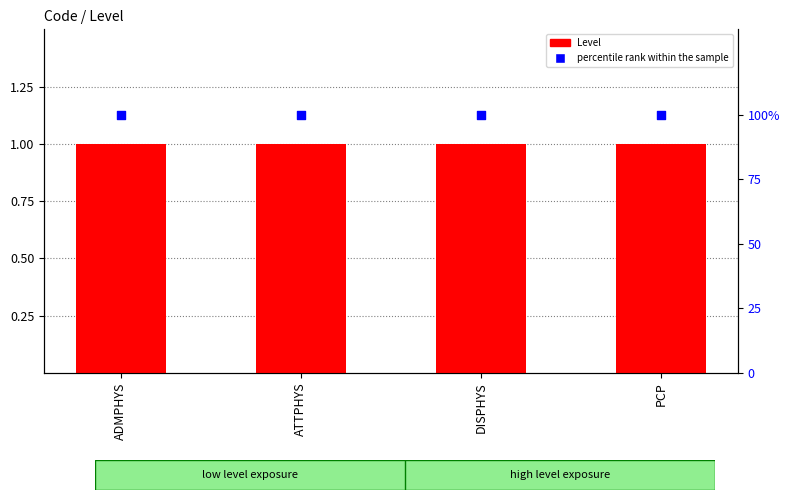

What is the total value across all series at ADMPHYS?

101